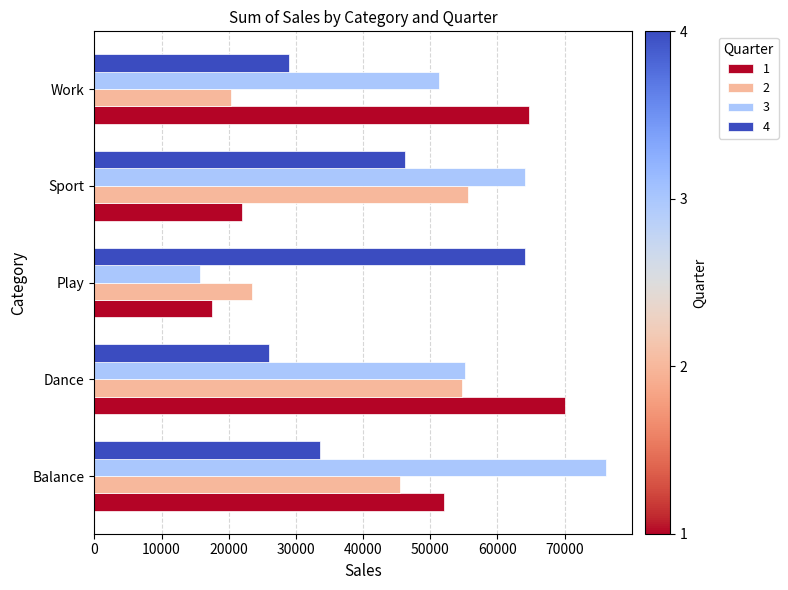

Read the 2 value at Sport, to the nearest 50.

55600